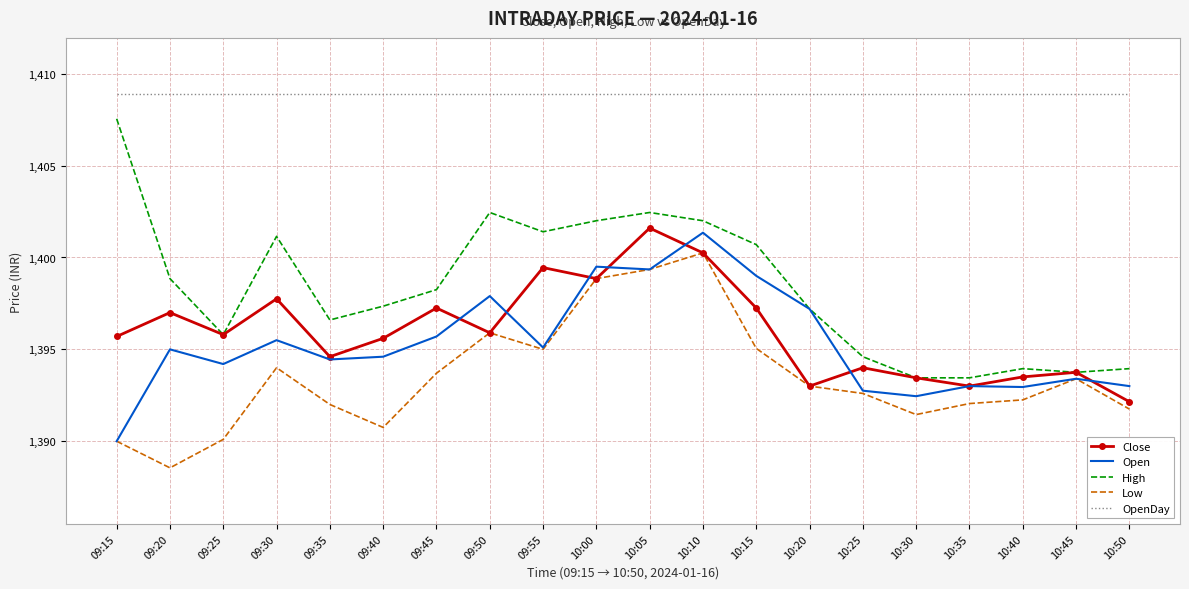

Read the Close value at 09:15.

1395.7